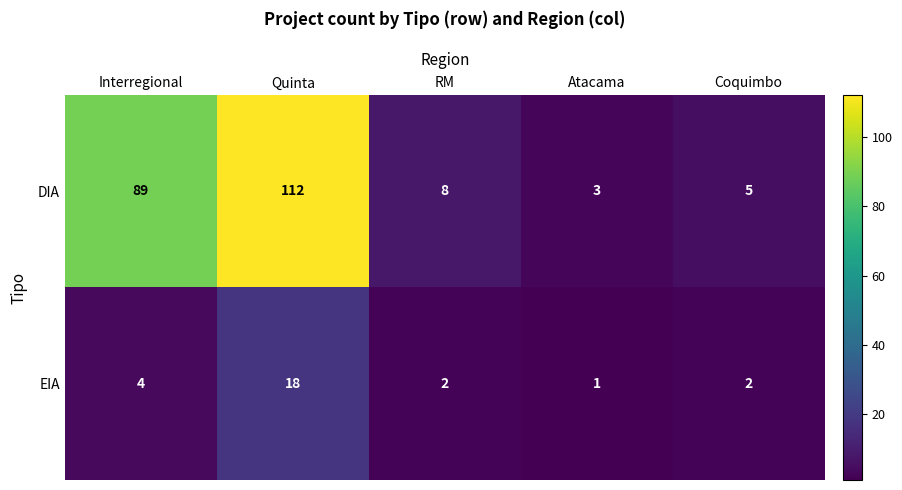

What is the smallest value displayed?

1